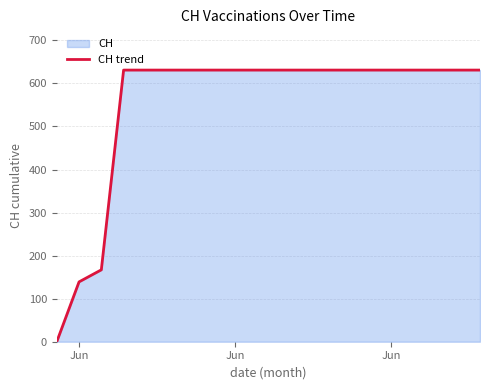

True or false: the data shows 139 at Jun.

True